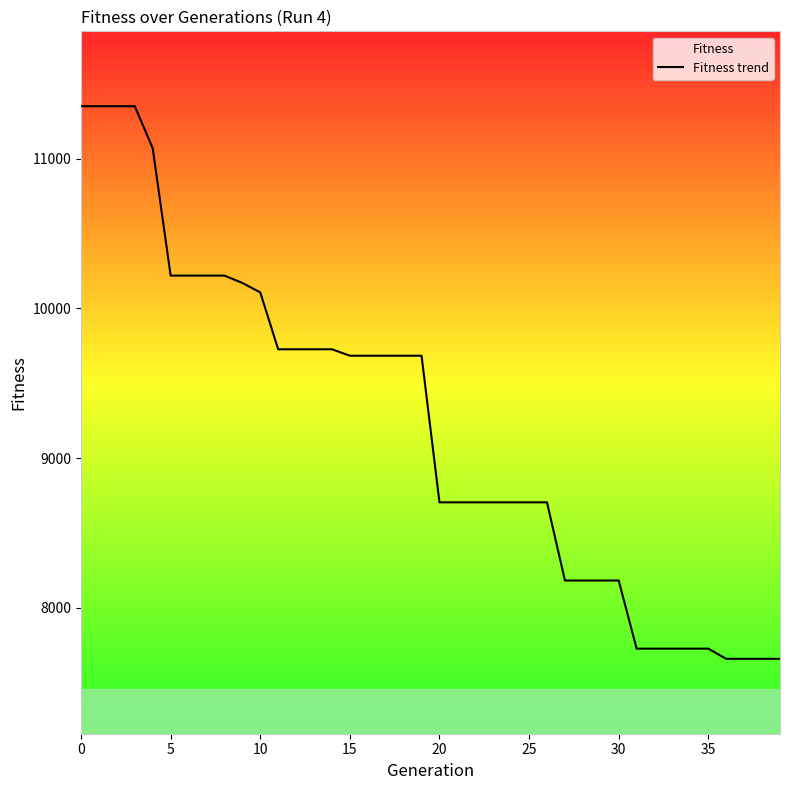

The value at 25 is 15463. True or false?

False